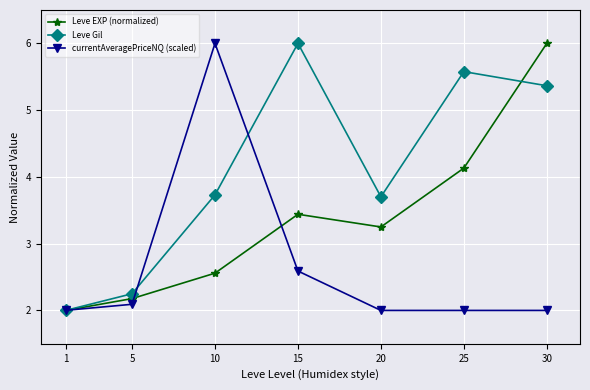

The value of currentAveragePriceNQ (scaled) at 20 is 2.0. True or false?

True